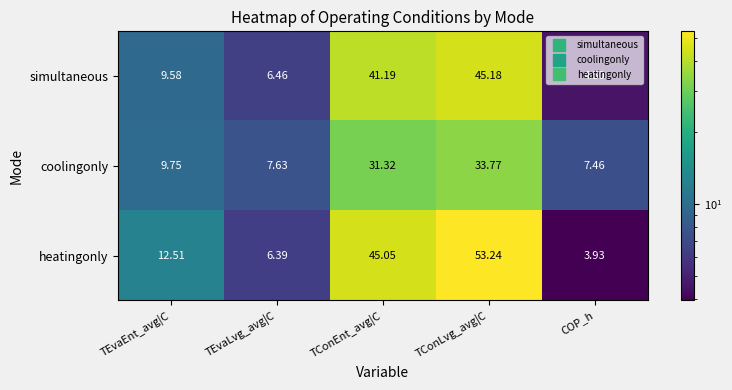

Which series changed the most between TEvaEnt_avg|C and TEvaLvg_avg|C?

heatingonly